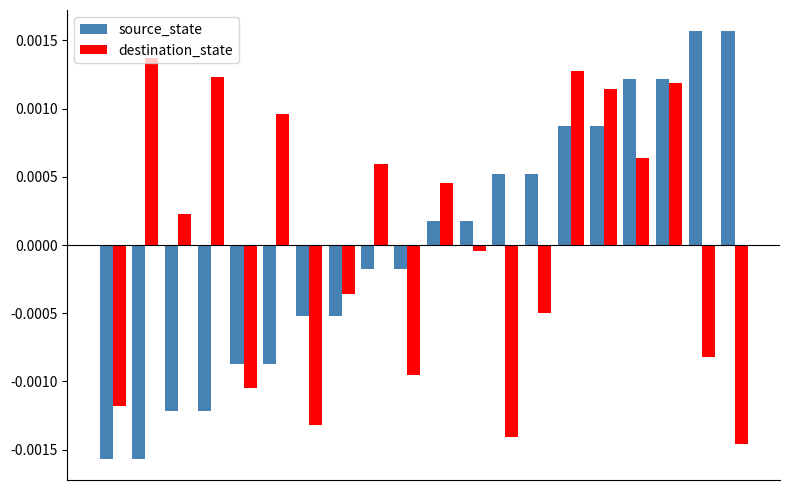

Does the chart contain stacked bars?

No